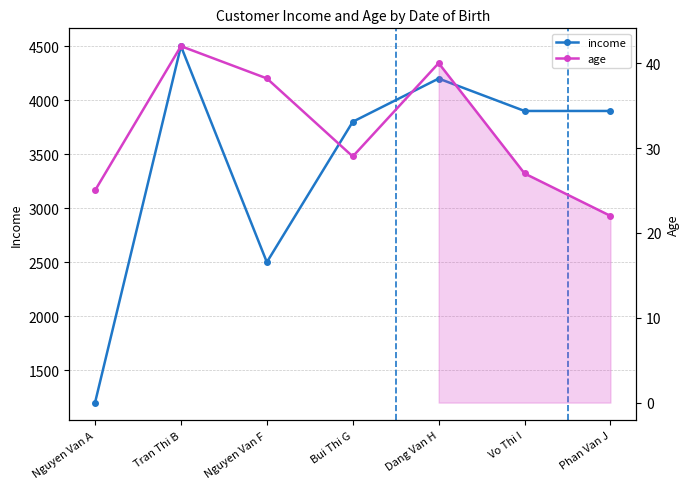

What are all the series names shown in the legend?

income, age